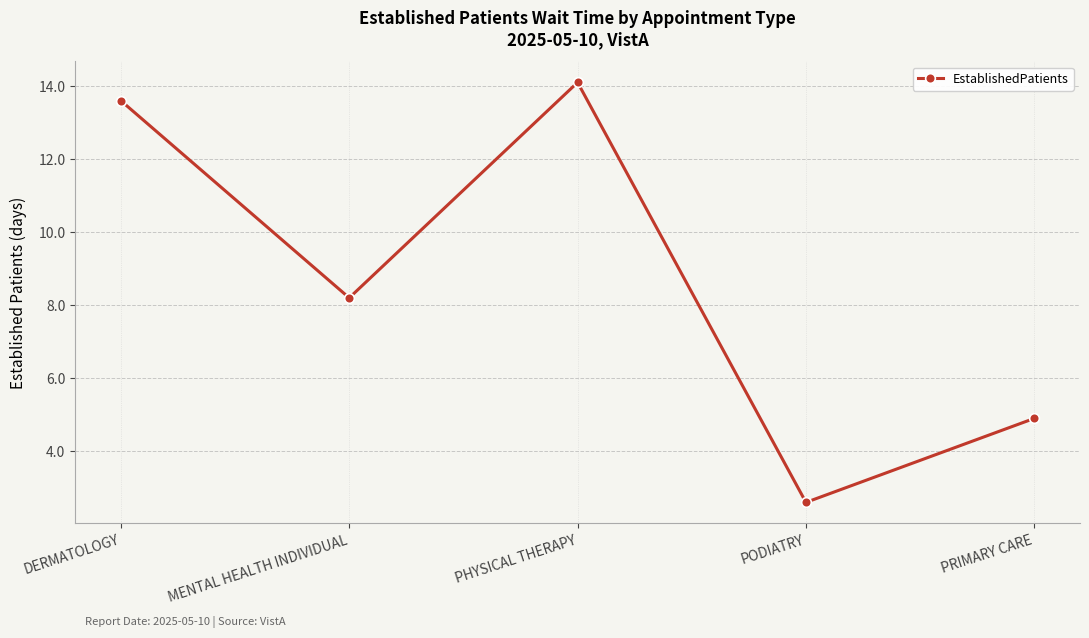

Reading right to left, what are all the values shown in this chart?

PRIMARY CARE=4.9	PODIATRY=2.6	PHYSICAL THERAPY=14.1	MENTAL HEALTH INDIVIDUAL=8.2	DERMATOLOGY=13.6